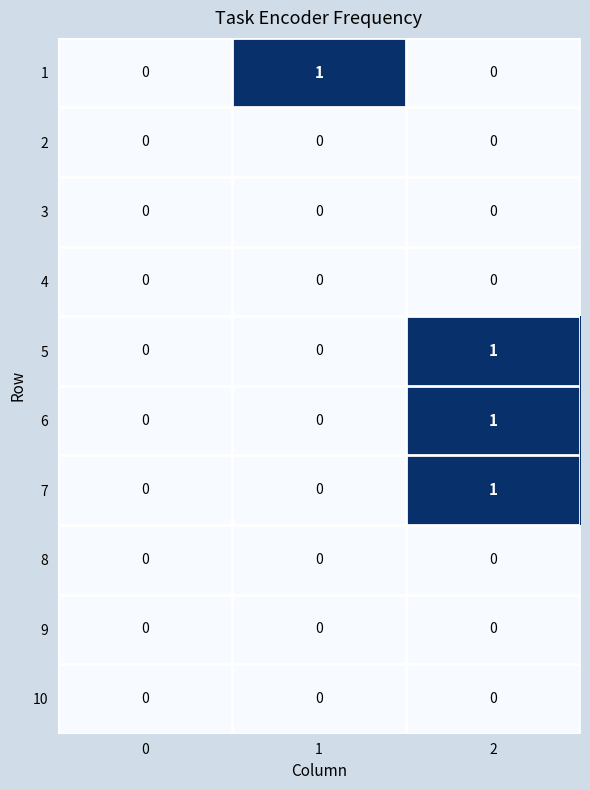

At which category is the sum across all series the highest?

2